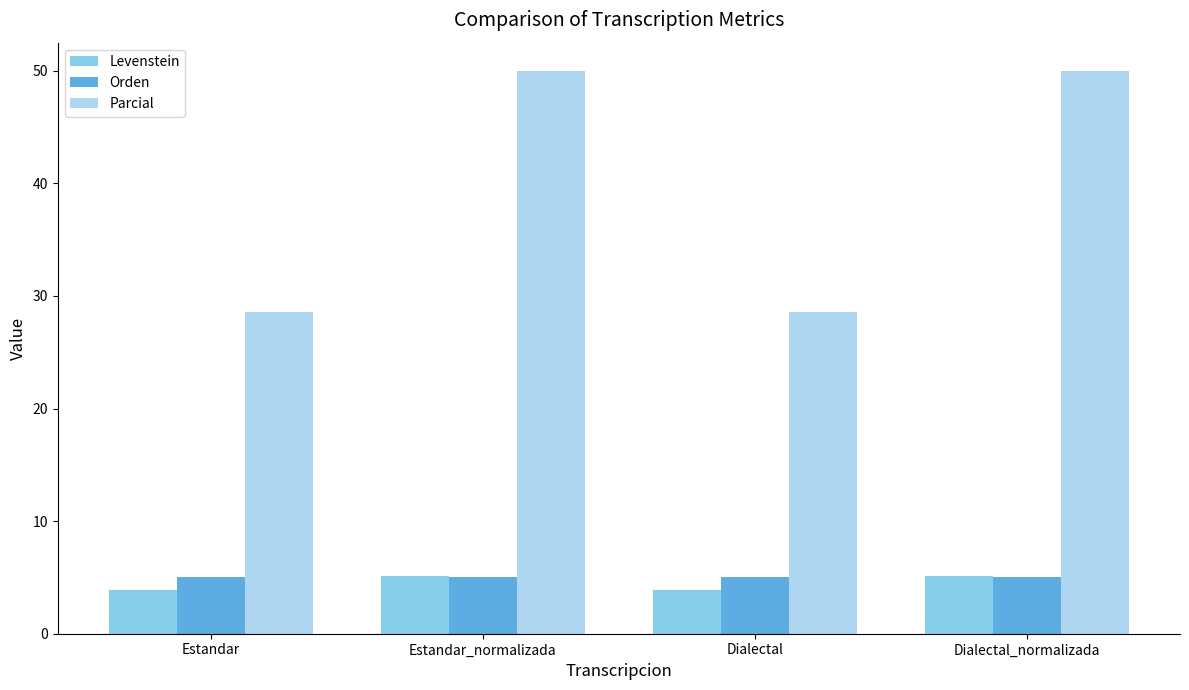

What is the difference between the second highest and minimum values in the Parcial series?

21.4